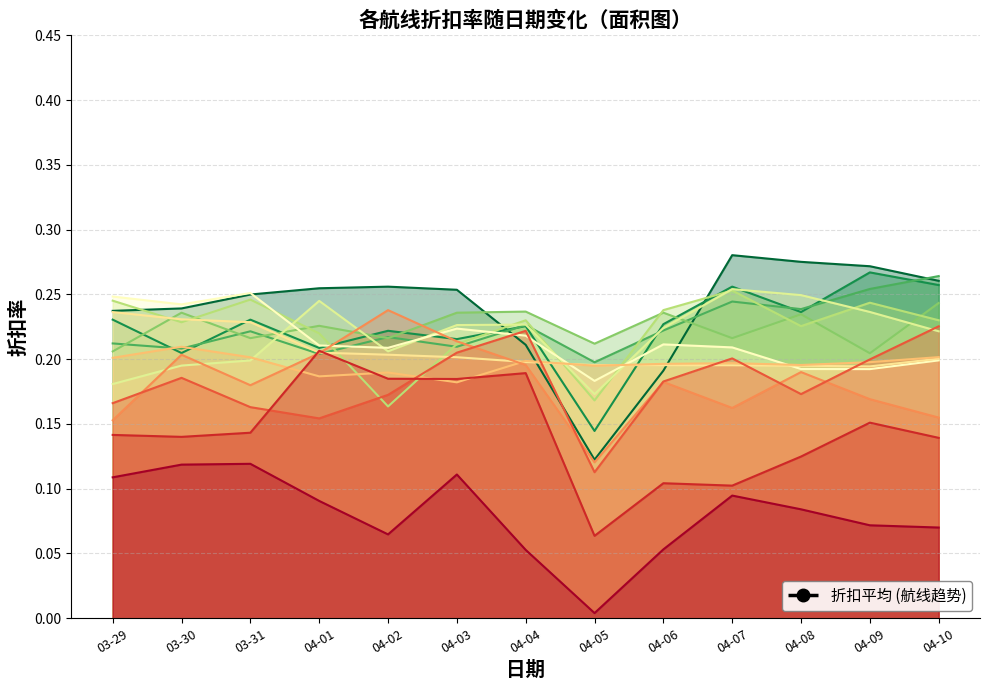

List the labels in order of value, largest first.

04-09, 04-06, 04-04, 04-01, 04-10, 04-08, 04-07, 04-02, 04-03, 03-31, 03-30, 04-05, 03-29